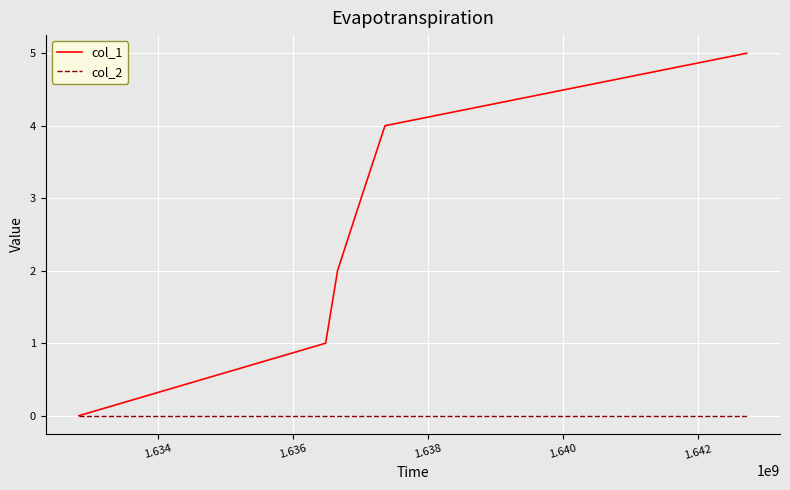

Rank the series by their maximum value, from lowest to highest.

col_2, col_1